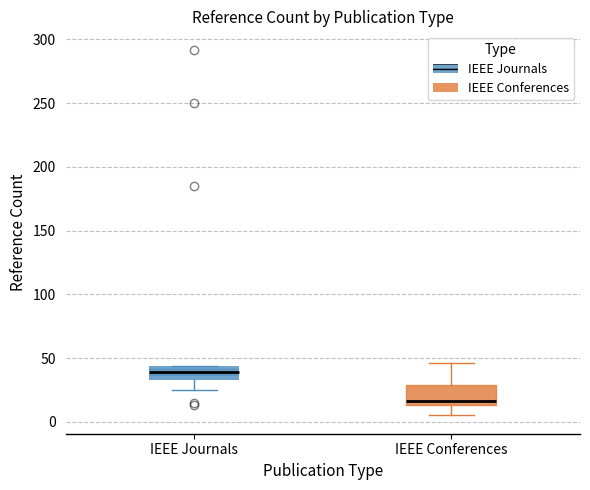

Where does the median line of the box for IEEE Journals sit on the y-axis? The values are not printed on the chart, so give them approximately, as read against the axis.

40